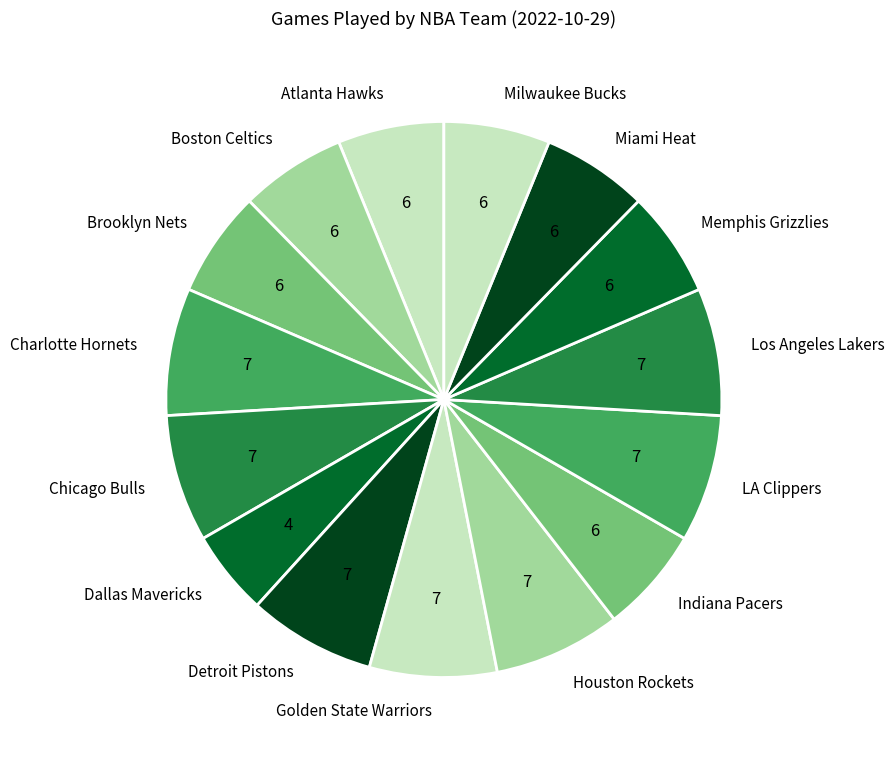

How many segments does this pie chart have?

15